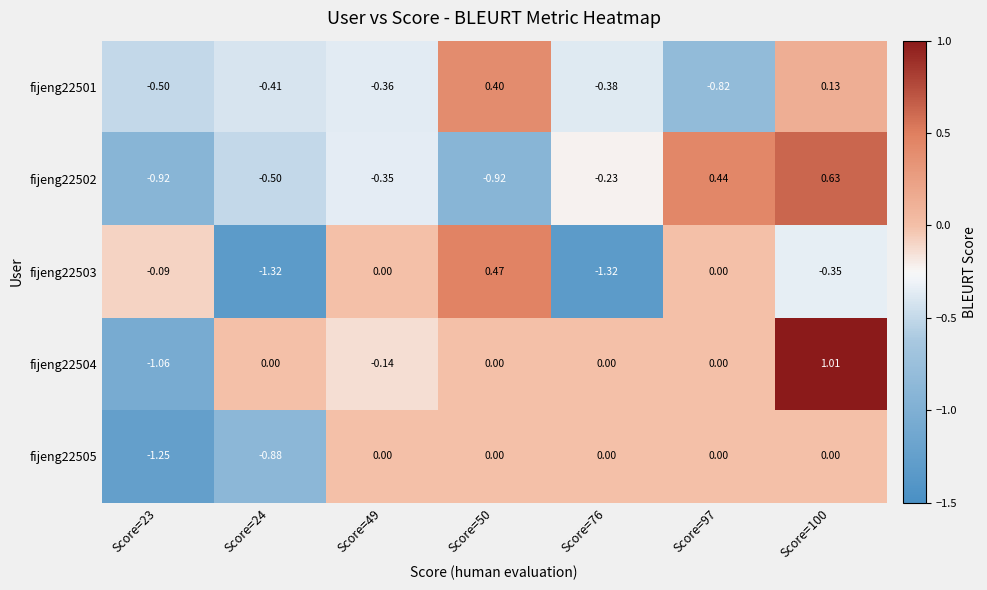

Is the value of fijeng22501 at Score=76 greater than the value of fijeng22502 at Score=23?

Yes